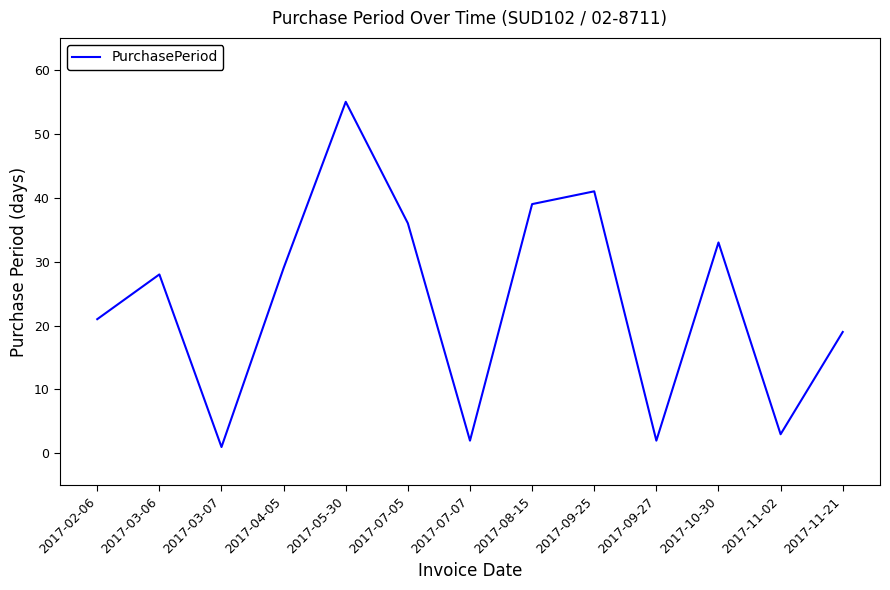

What is the minimum value shown in the chart?

1